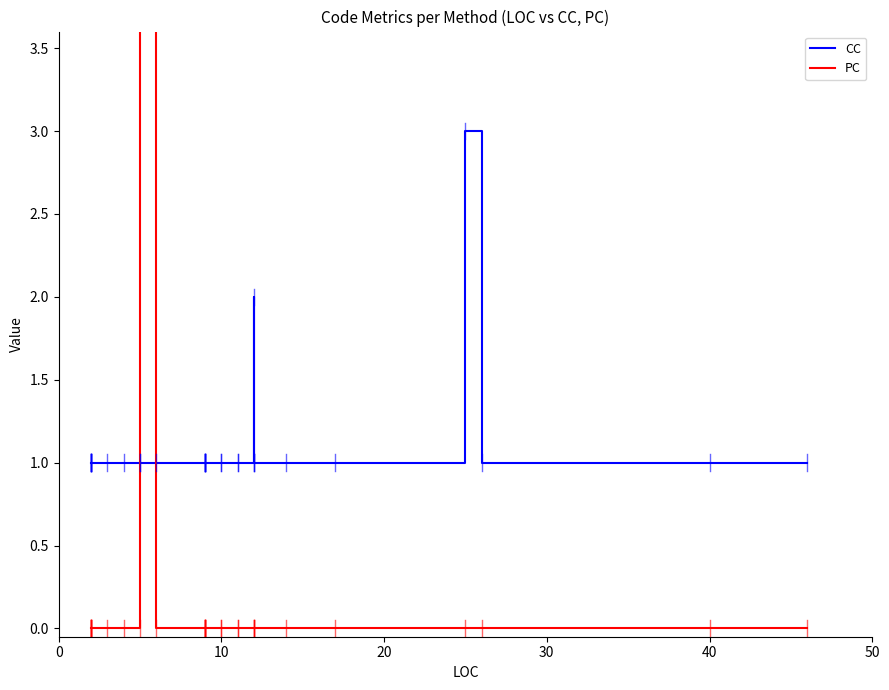

Which series has the largest total across all categories?

CC